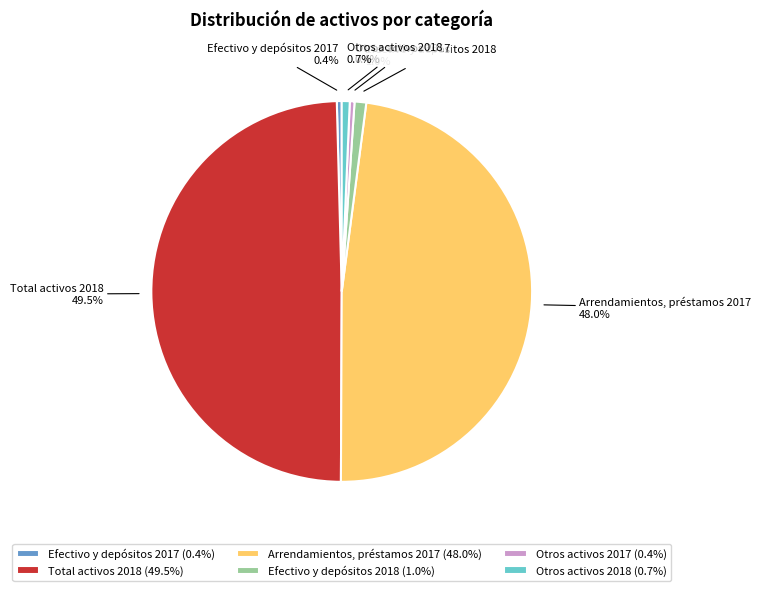

True or false: Arrendamientos, préstamos 2017 accounts for 60% of the total.

False